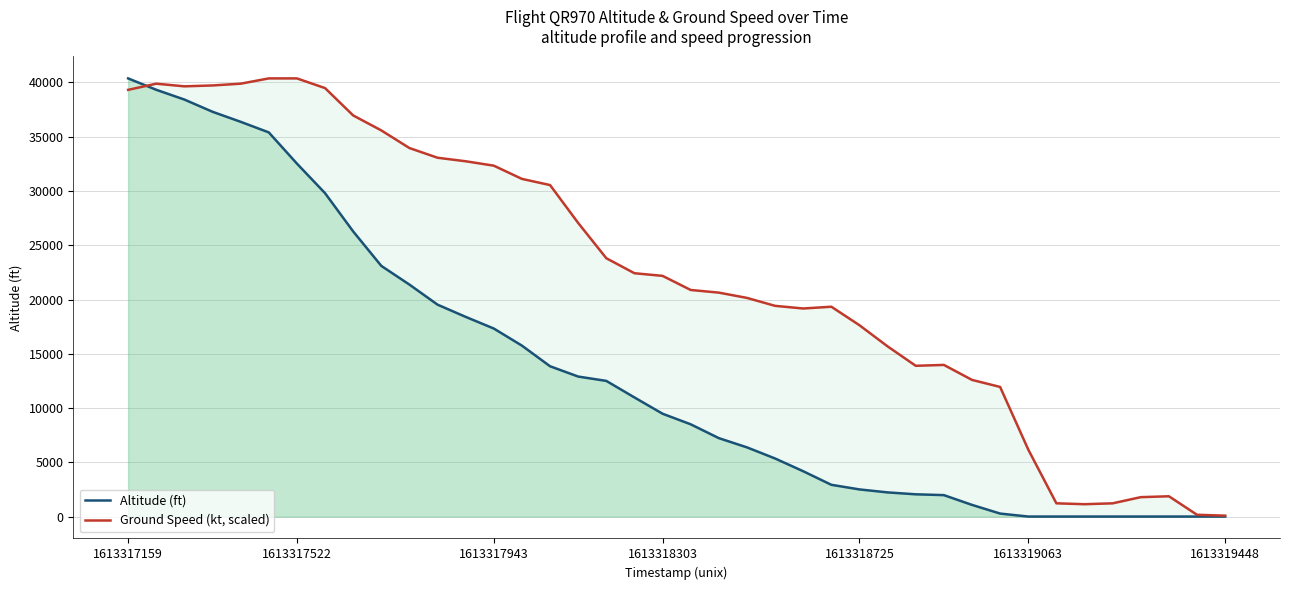

How many times do Ground Speed (kt, scaled) and Altitude (ft) cross each other?

1